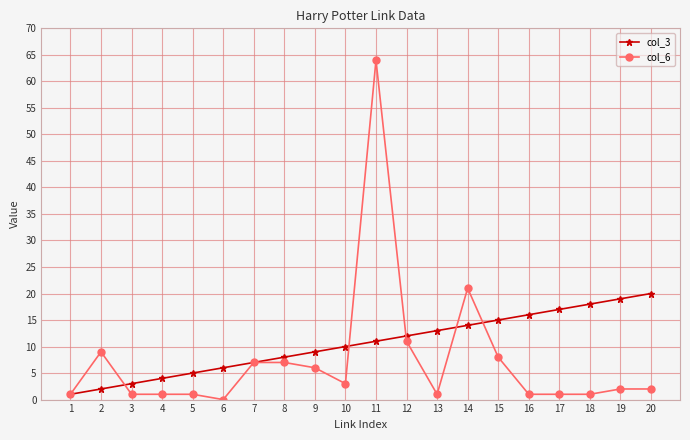

Count the number of categories in the chart.

20